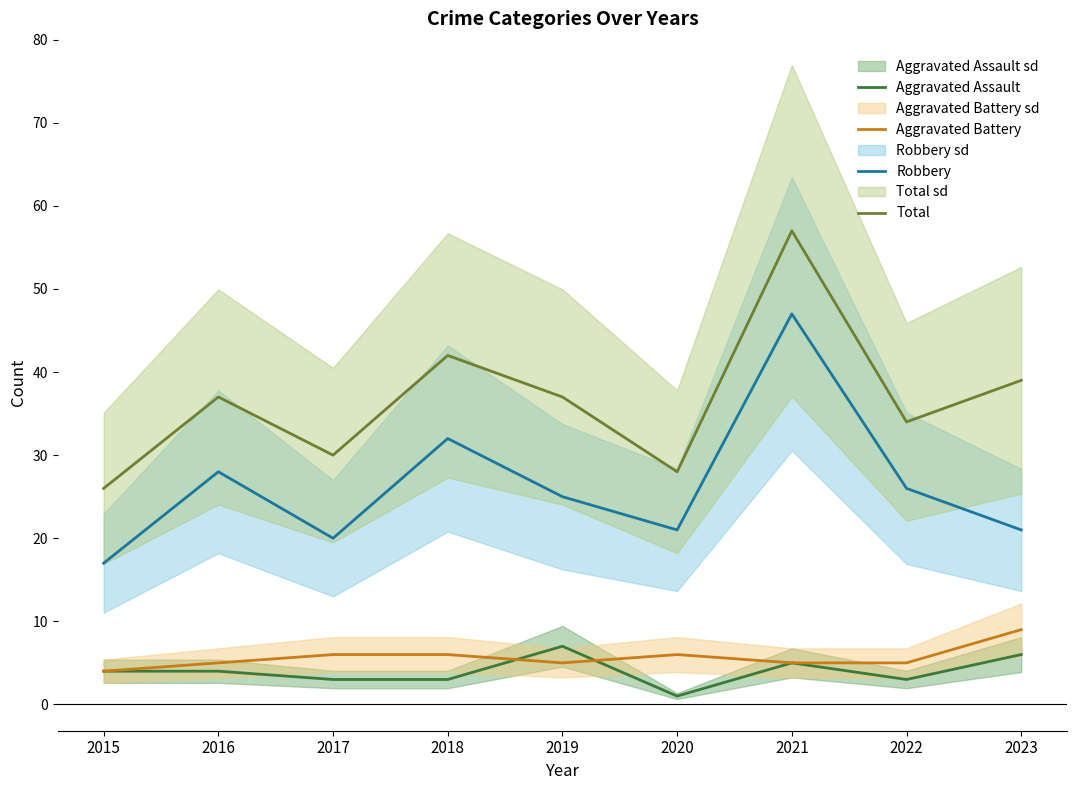

Reading left to right, transcribe all the data shown in this chart.

Aggravated Assault: 4	4	3	3	7	1	5	3	6
Aggravated Battery: 4	5	6	6	5	6	5	5	9
Robbery: 17	28	20	32	25	21	47	26	21
Total: 26	37	30	42	37	28	57	34	39